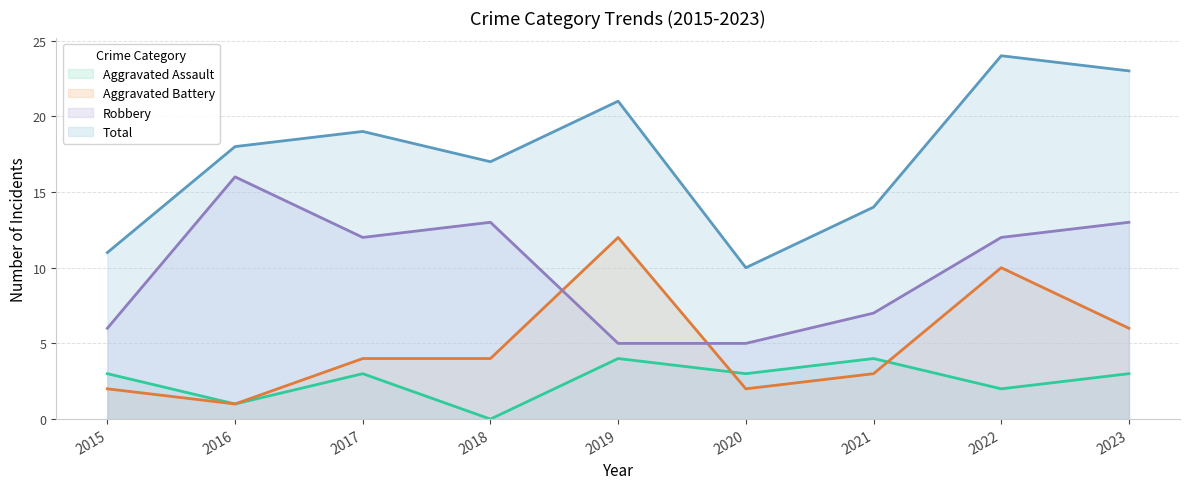

Where is Robbery nearest to the value 10?

2017